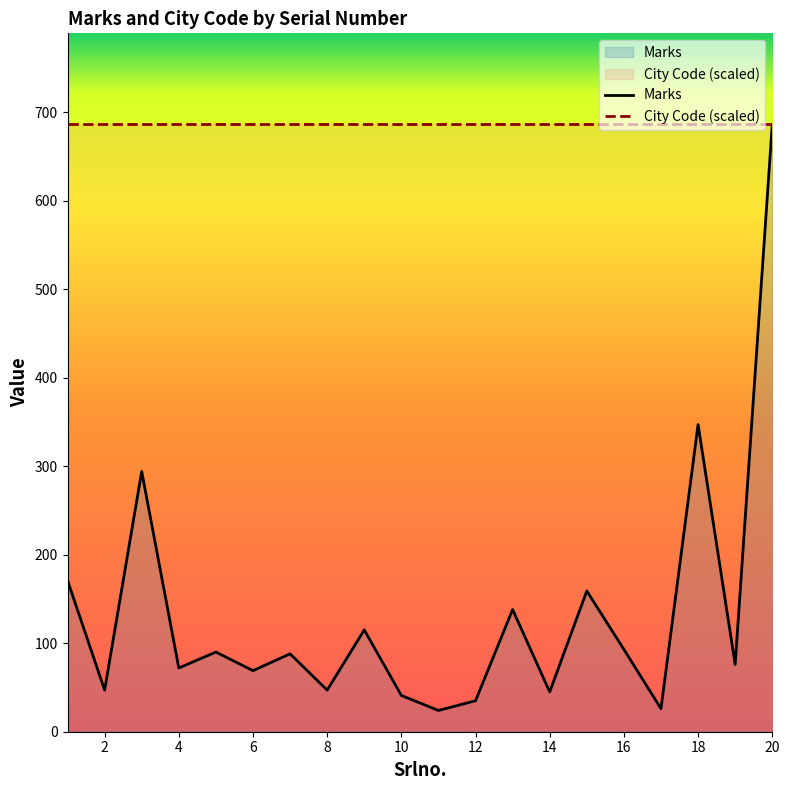

What is the maximum value shown in the chart?

686